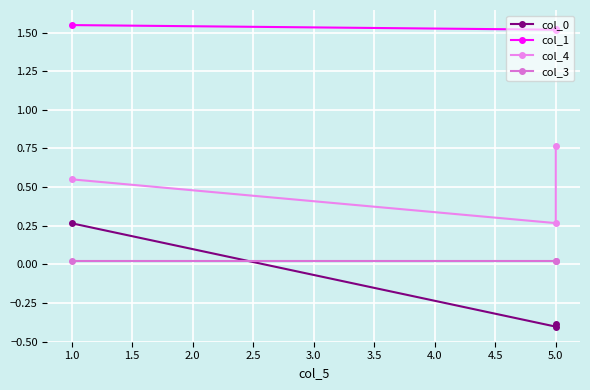

The value of col_3 at 5.0 is 0.0. True or false?

True